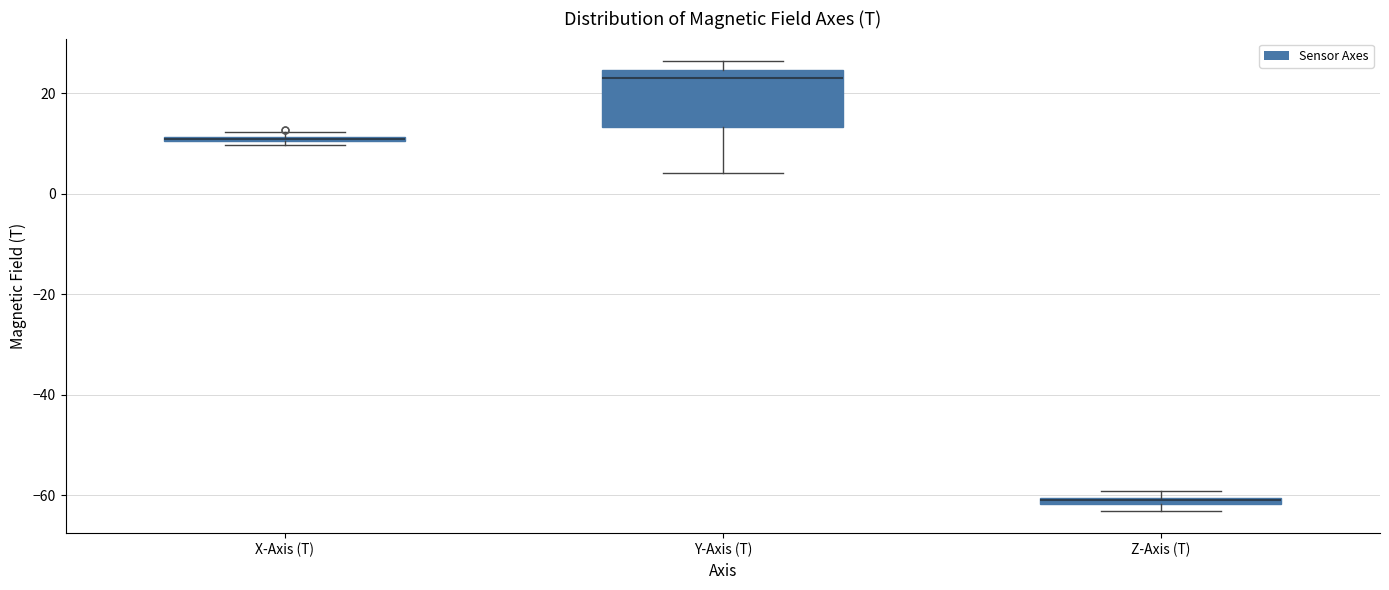

Comparing the boxes themselves (not the whiskers), which one is the tallest?

Y-Axis (T)